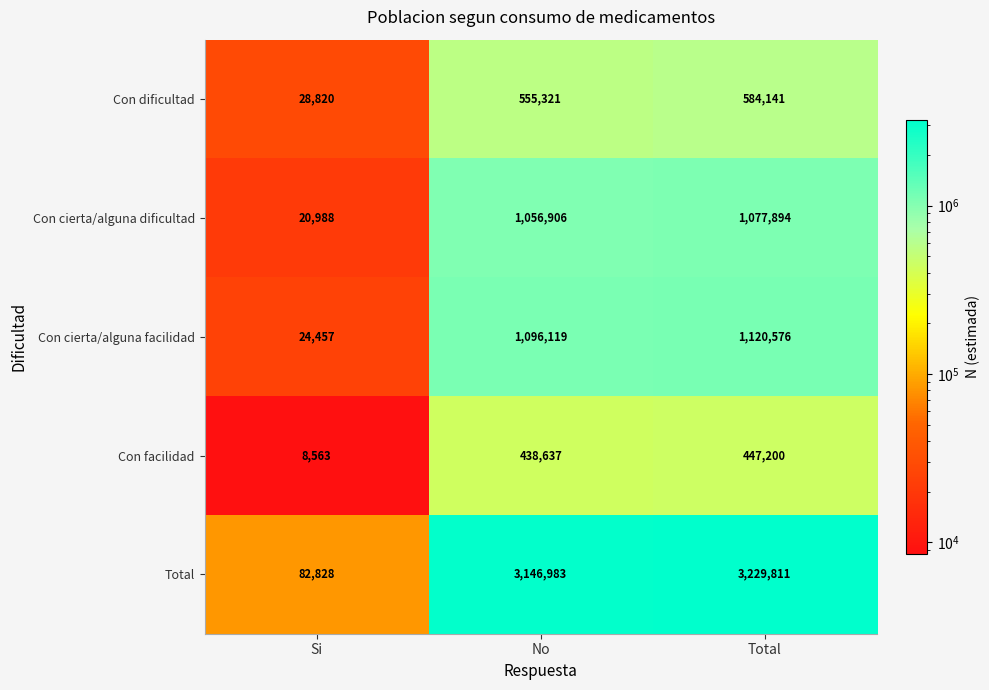

How many data points does each series have?

3